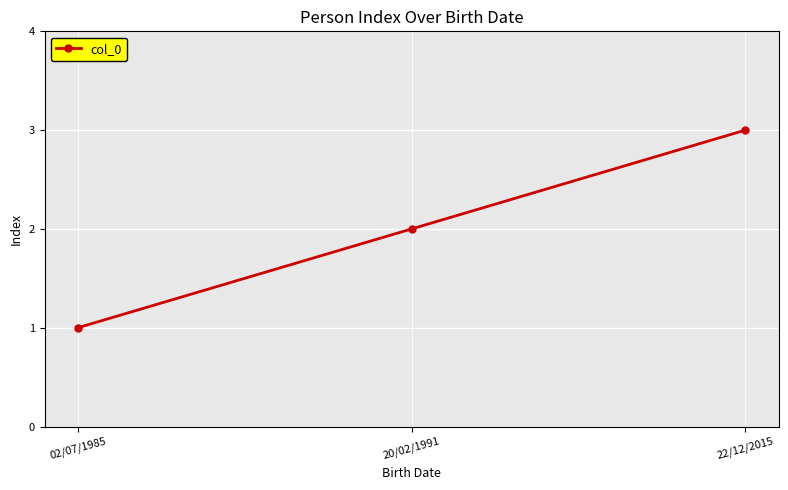

Between 20/02/1991 and 02/07/1985, which is larger?

20/02/1991